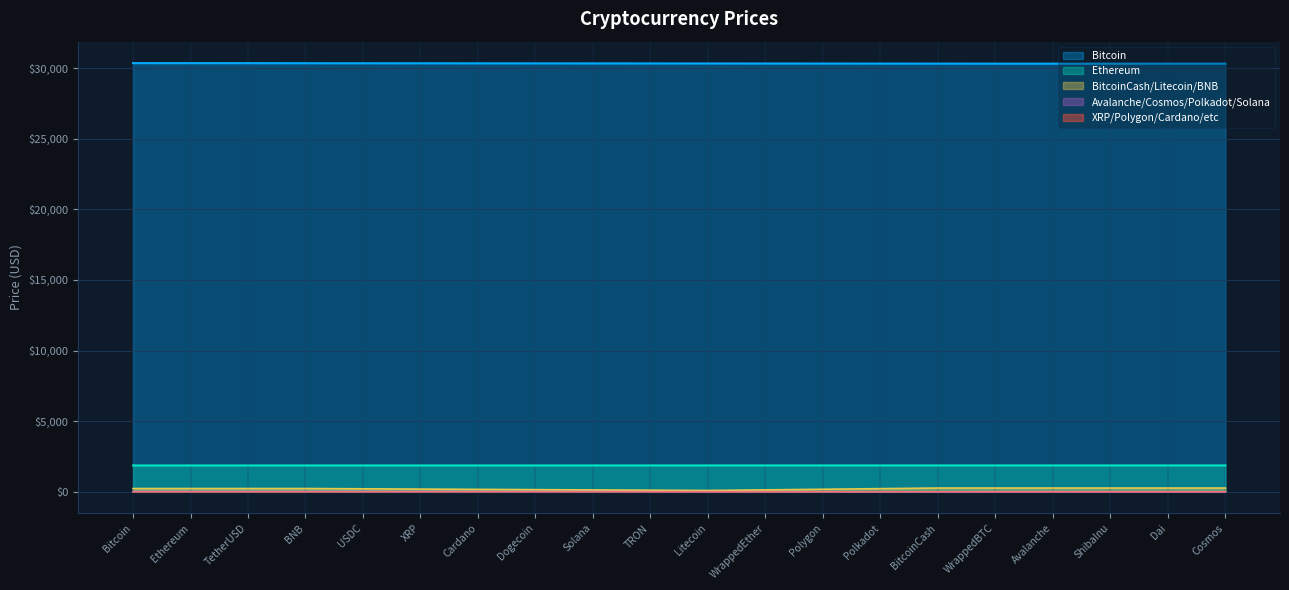

Where does the data first go above 9?

Bitcoin